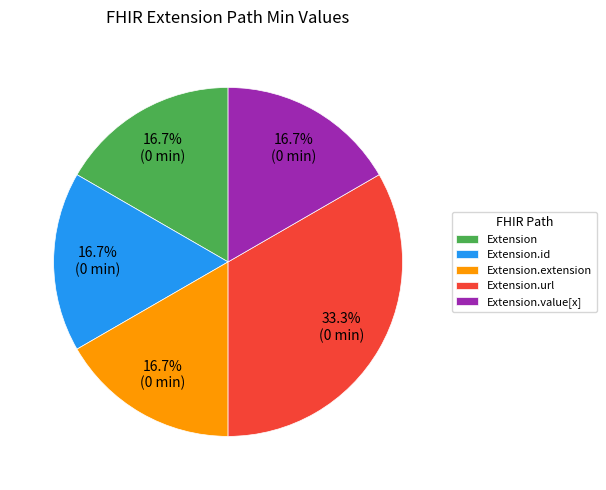

Is the sum of Extension.value[x] and Extension greater than half?

No